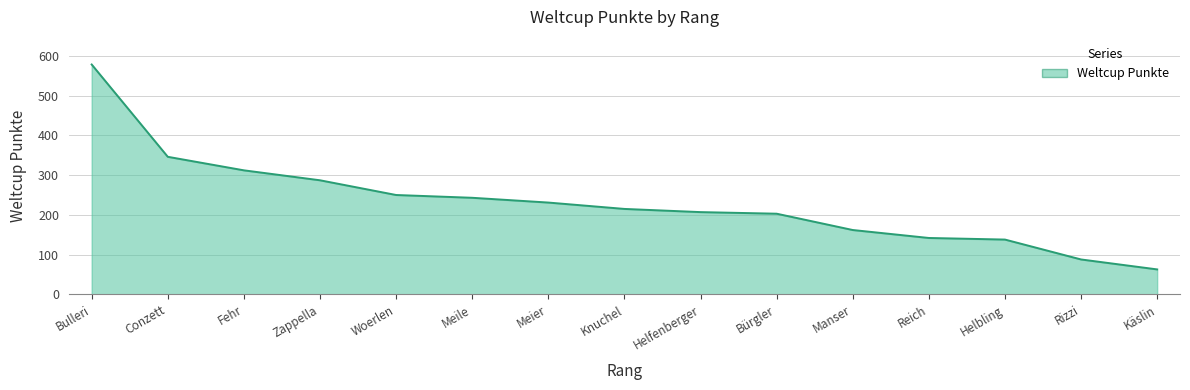

What is the difference between the maximum and second lowest values?

490